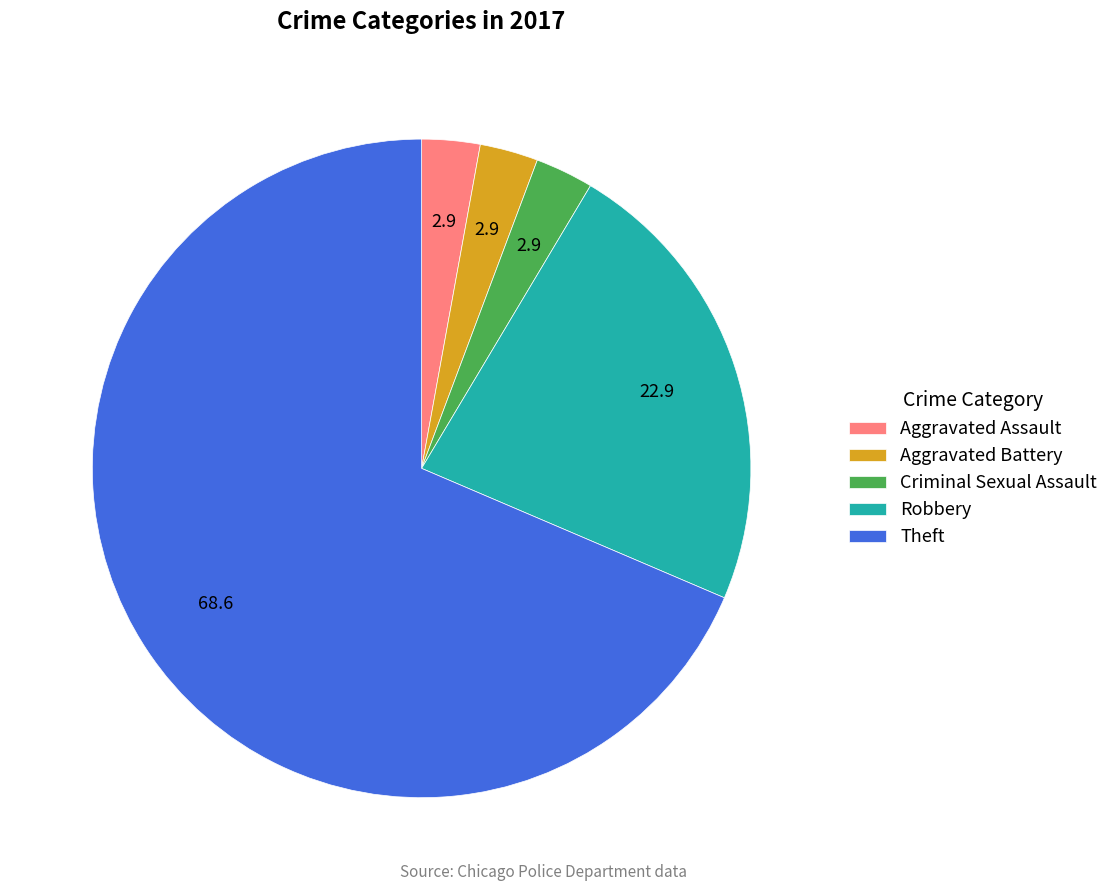

How many slices are in this pie chart?

5